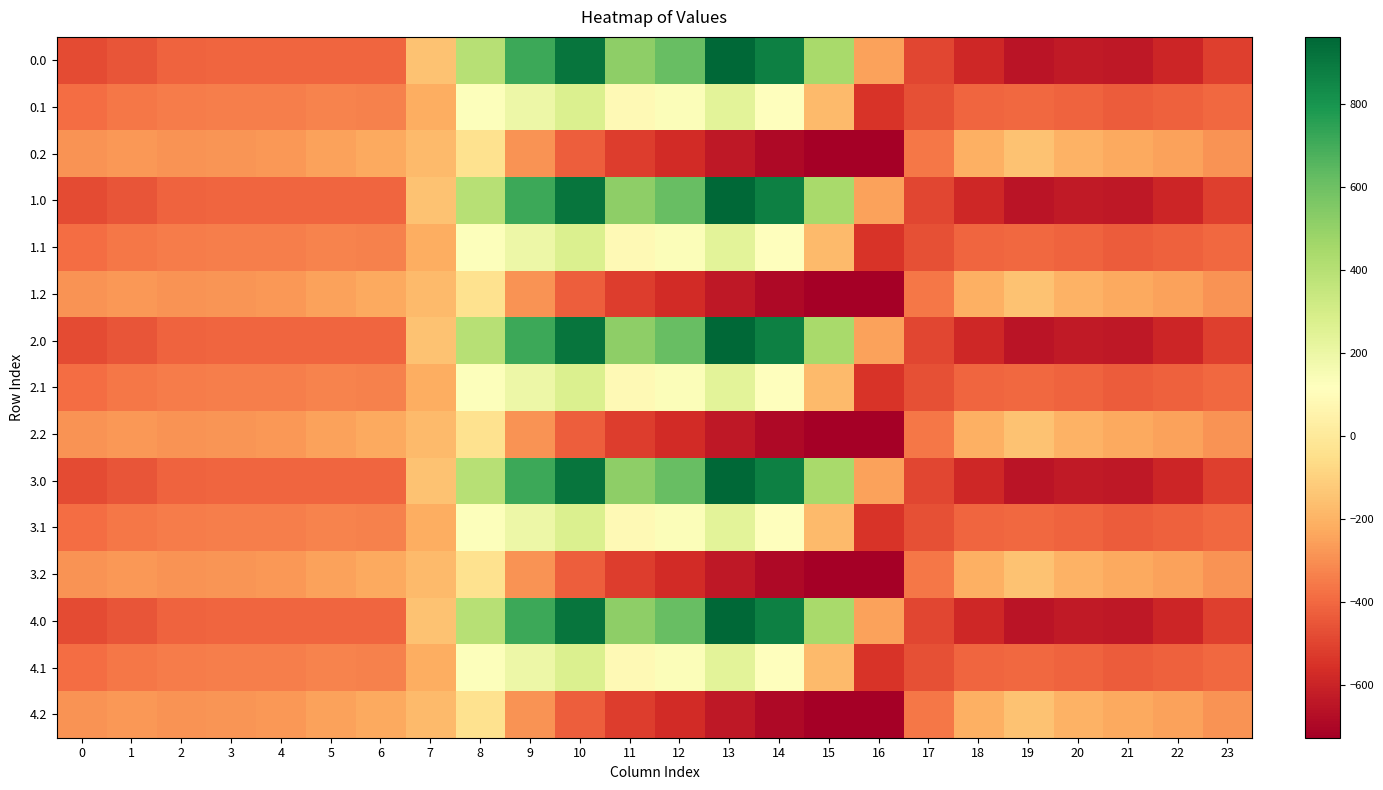

At which category does the chart reach its minimum across all series?

16